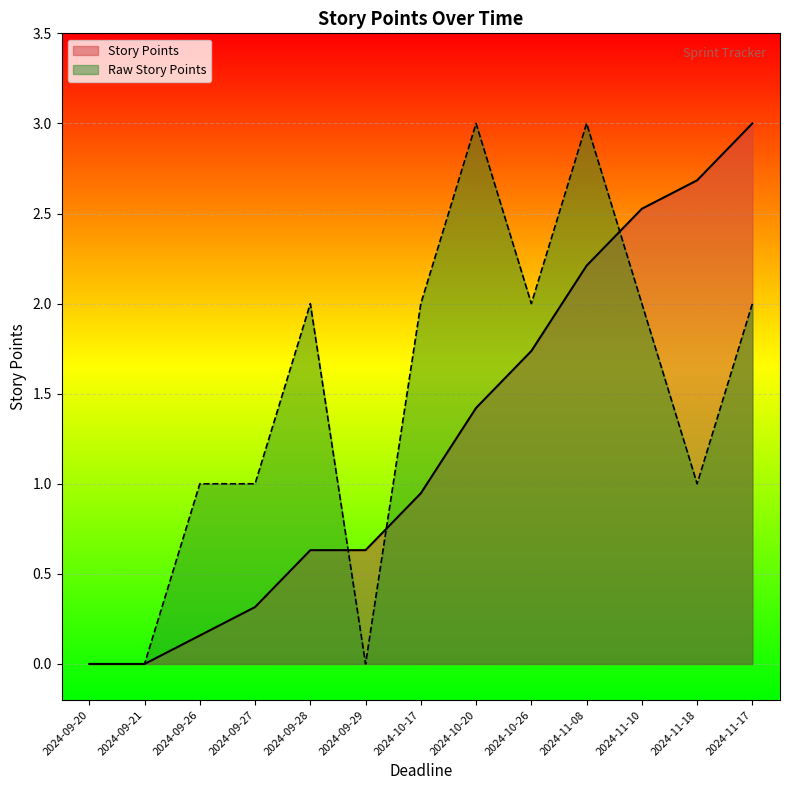

Reading right to left, what are all the values shown in this chart?

2	1	2	3	2	3	2	0	2	1	1	0	0